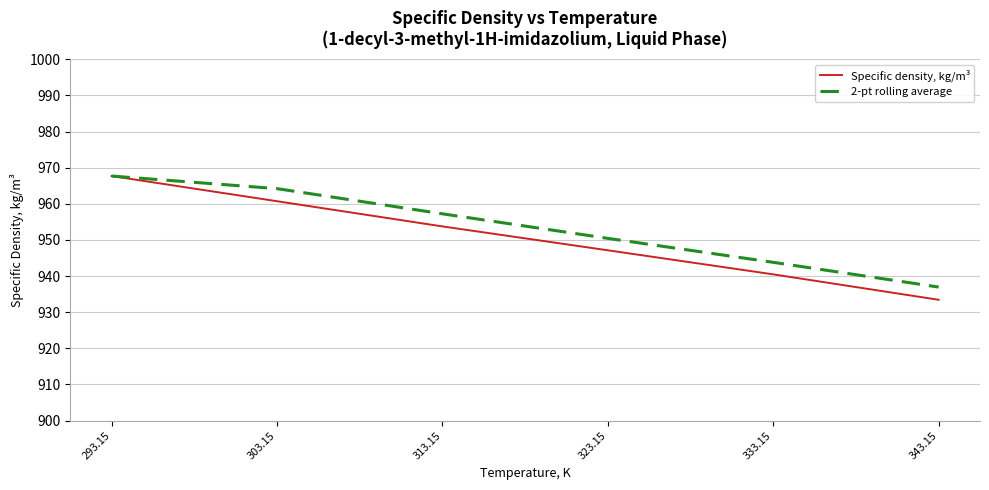

How many lines are shown in the chart?

2